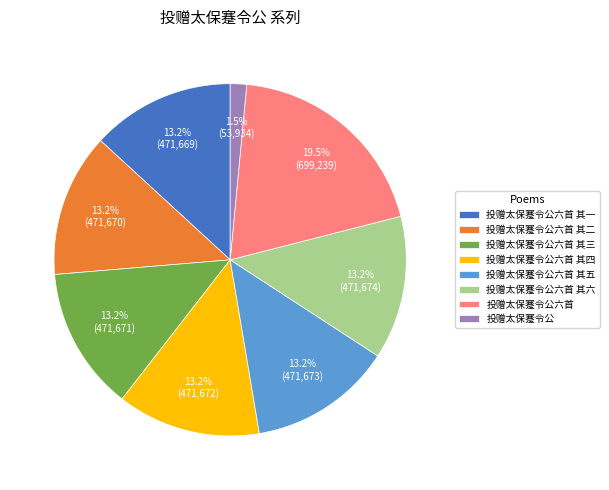

Is it true that 投赠太保蹇令公六首 其二 is 13% of the pie?

True